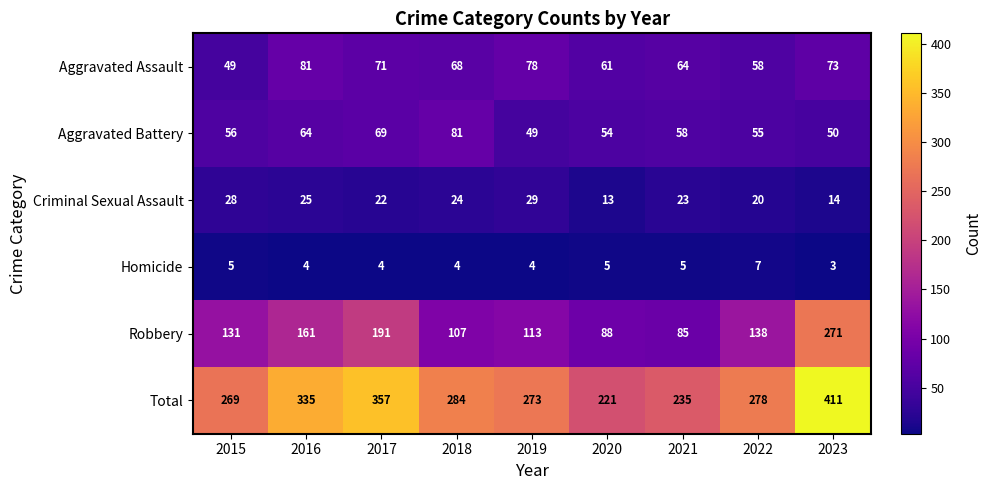

Between 2019 and 2020, which series saw the biggest shift?

Total